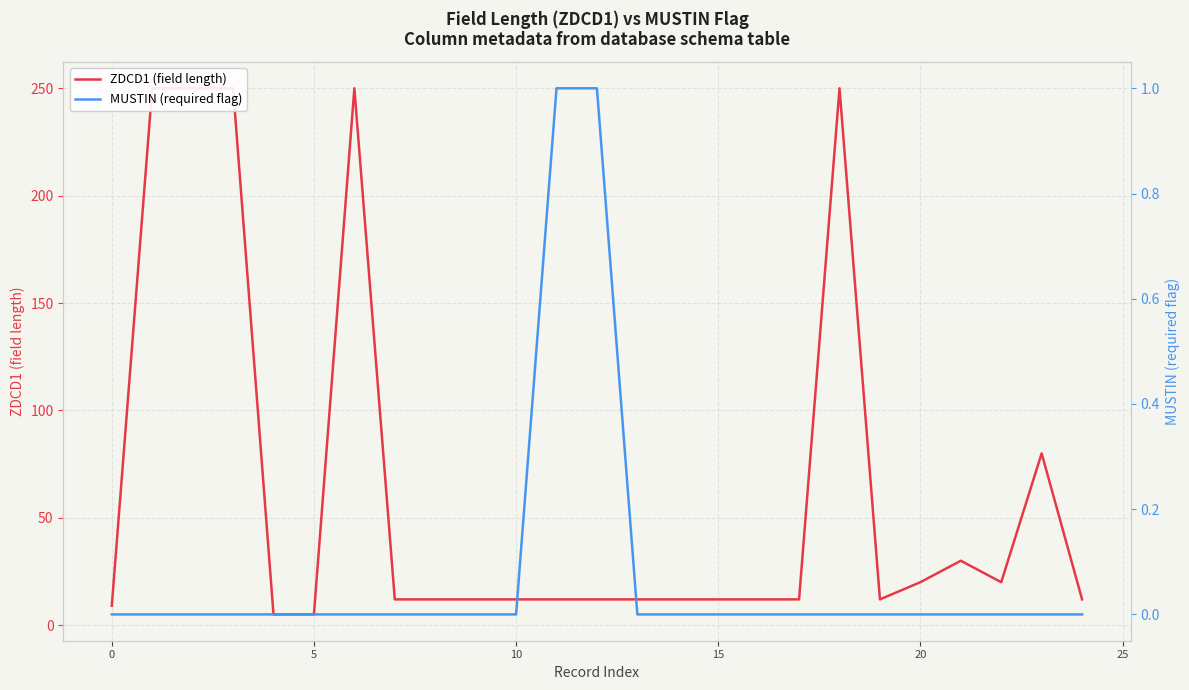

How many distinct data groups are displayed?

2